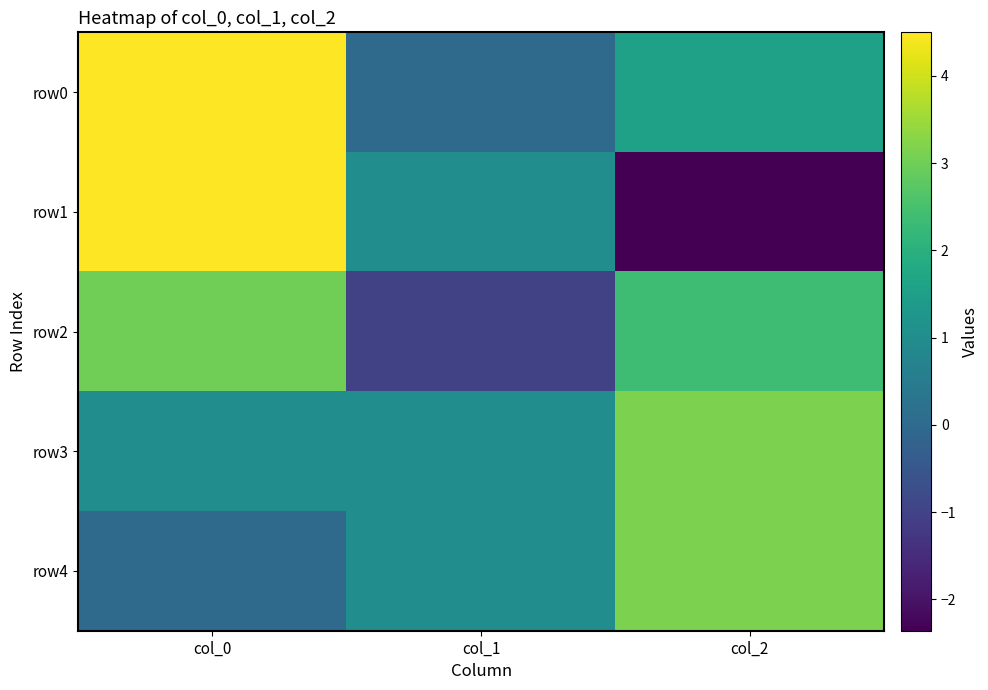

Reading left to right, extract all data points from this chart.

row0: col_0=4.5	col_1=0.0	col_2=1.6
row1: col_0=4.5	col_1=1.0	col_2=-2.4
row2: col_0=3.0	col_1=-1.0	col_2=2.4
row3: col_0=1.0	col_1=1.0	col_2=3.1
row4: col_0=0.0	col_1=1.0	col_2=3.1